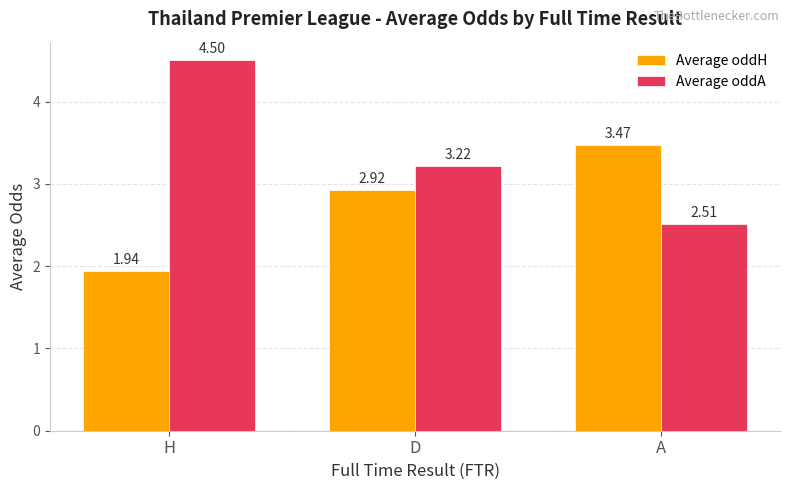

Which series has the largest total across all categories?

Average oddA